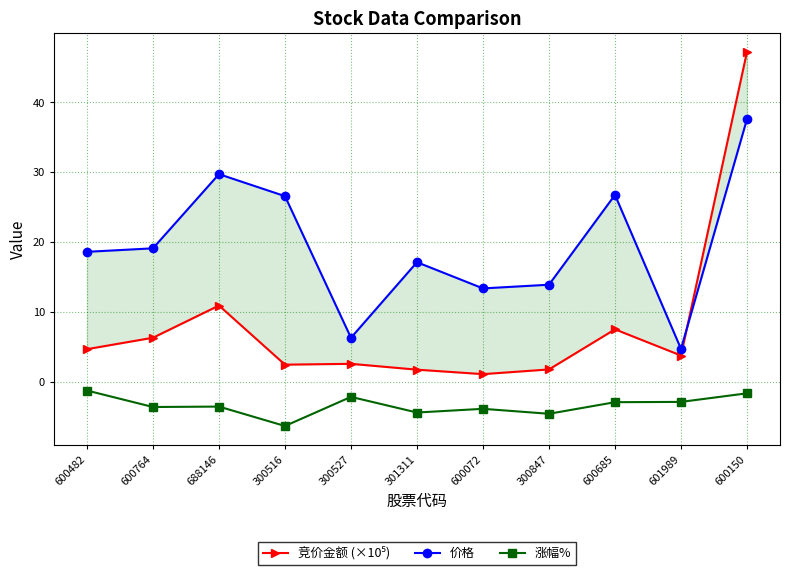

In 竞价金额 (×10⁵), how many points are higher than both neighbors (excluding endpoints)?

3